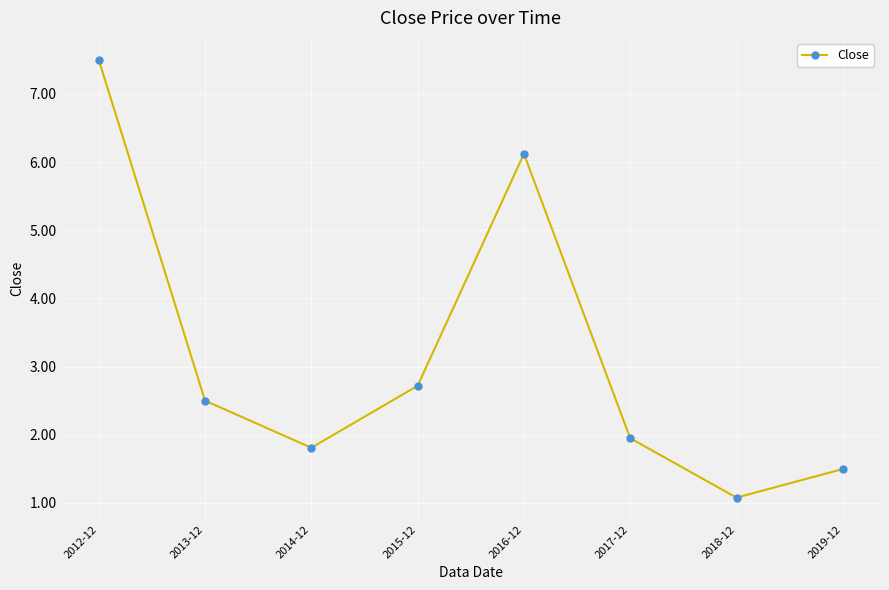

Read the value at 2016-12.

6.1